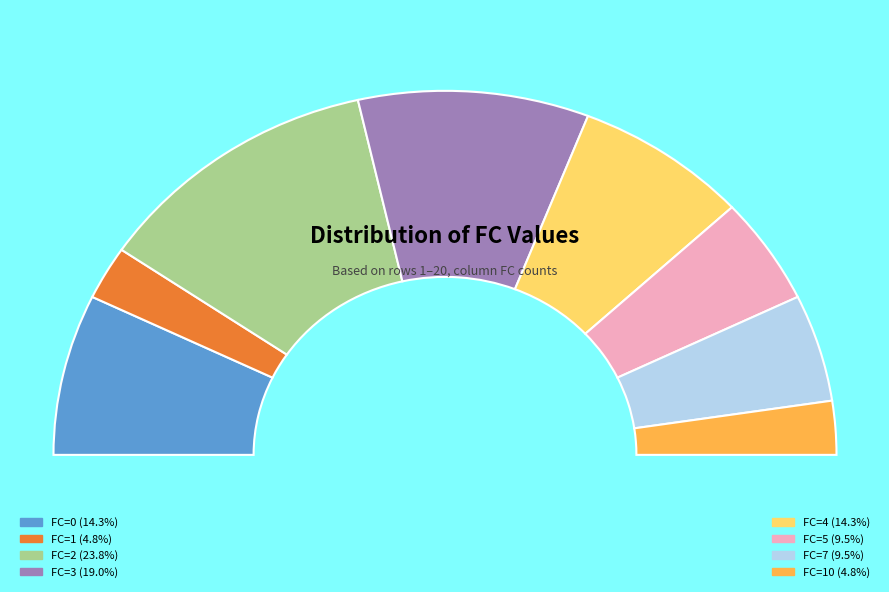

What is the change in value from FC=0 to FC=2?

+2